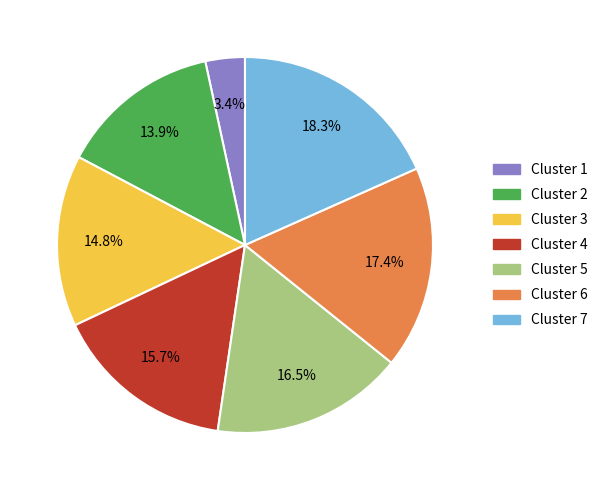

Count the number of slices in the pie.

7